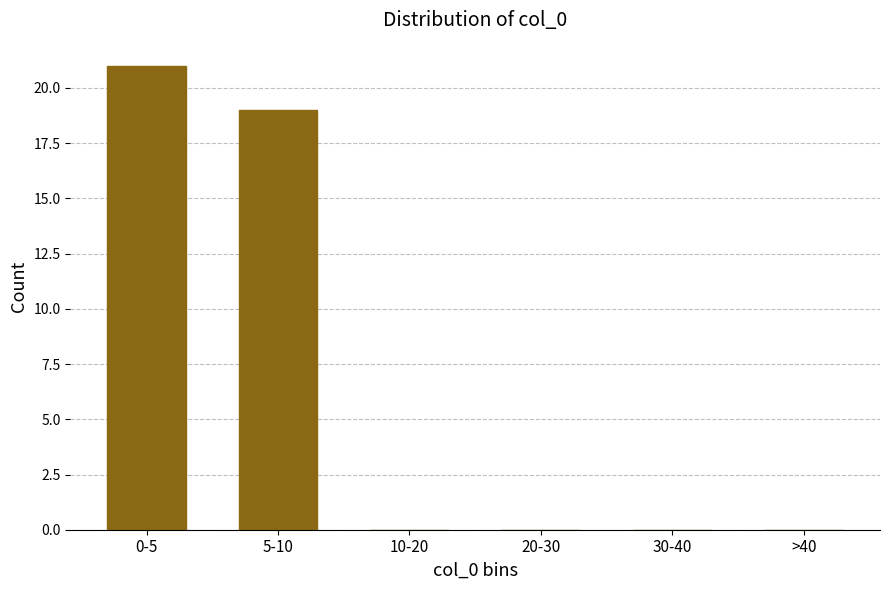

Reading left to right, what are all the values shown in this chart?

0-5=21	5-10=19	10-20=0	20-30=0	30-40=0	>40=0